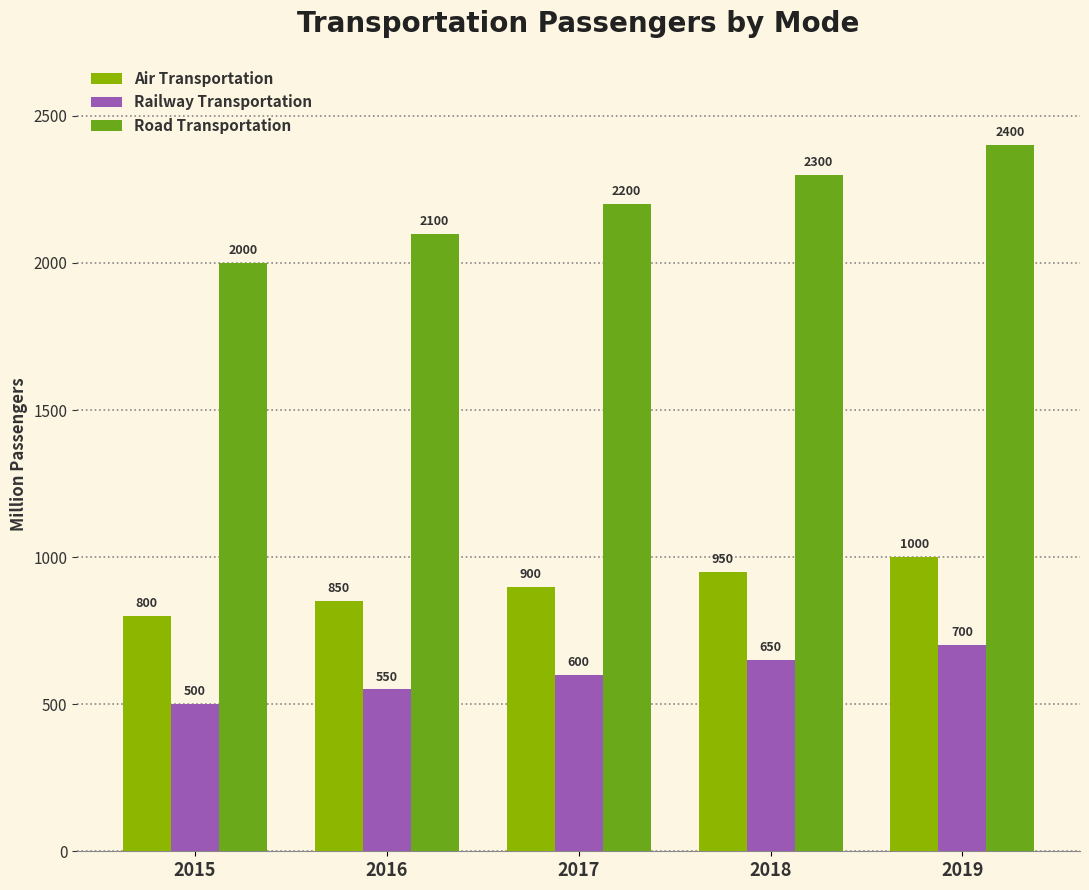

What is the value of the Railway Transportation bar at the 3rd from the left?

600